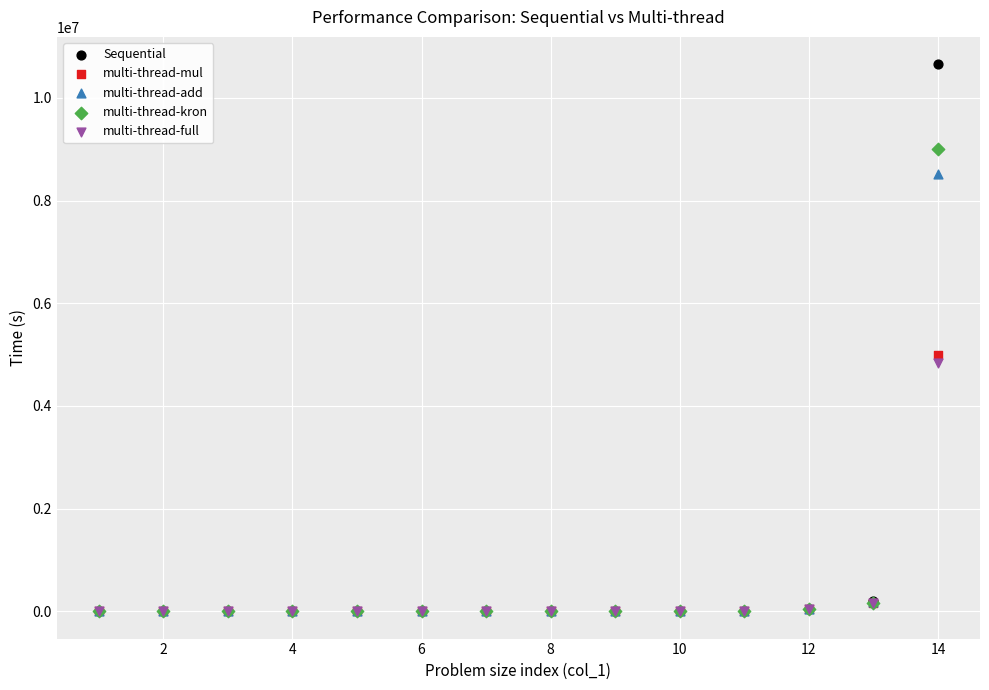

Across all series, what Y value is closest to 5327500?

4999080.0